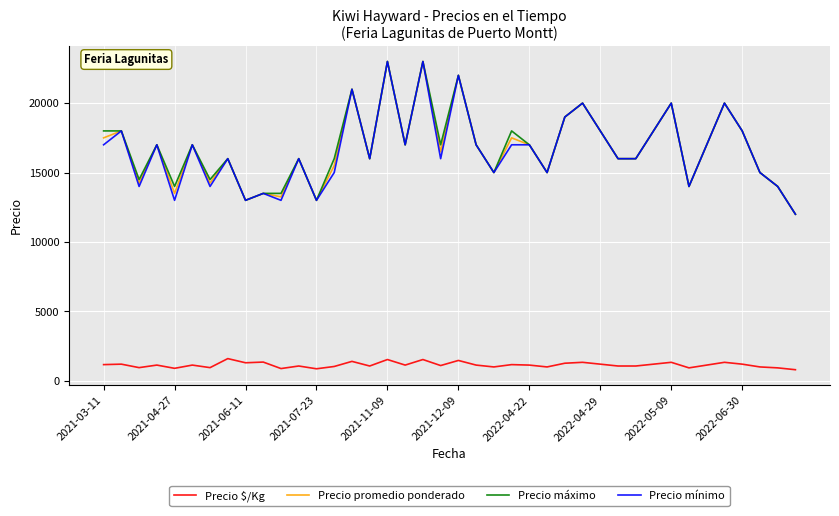

True or false: Precio $/Kg and Precio promedio ponderado intersect in this chart.

False